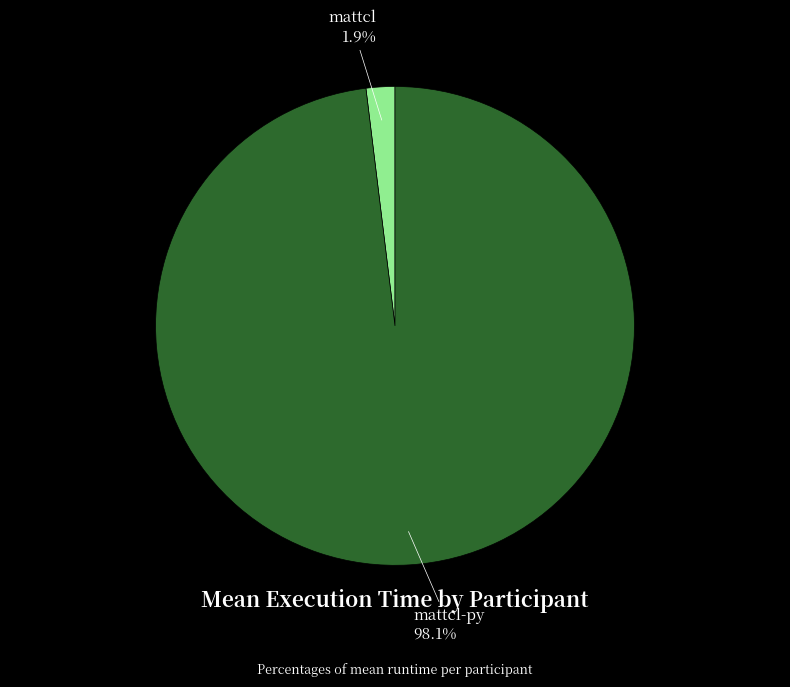

Does any single category account for the majority?

Yes